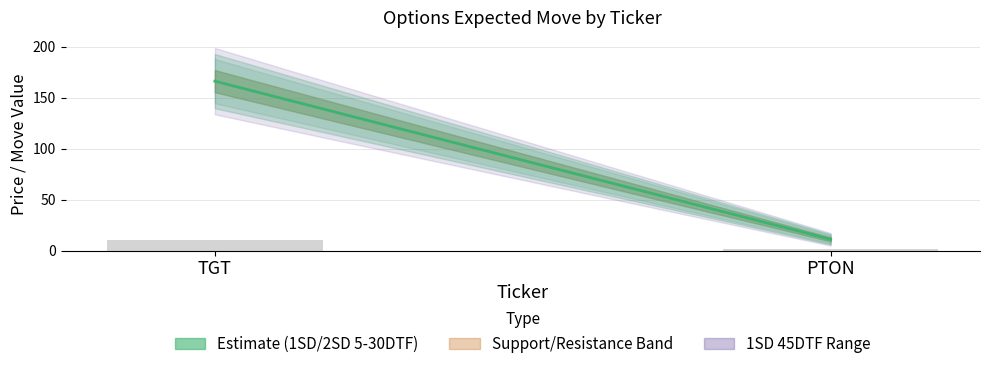

How many bars are there in total?

2